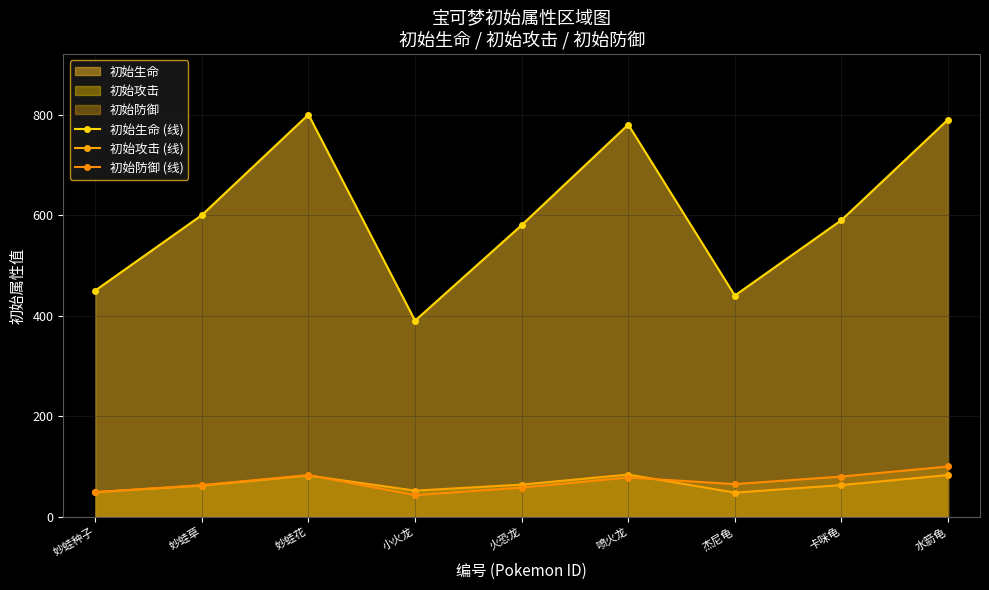

Reading left to right, transcribe all the data shown in this chart.

初始生命 (线): 450	600	800	390	580	780	440	590	790
初始攻击 (线): 49	62	82	52	64	84	48	63	83
初始防御 (线): 49	63	83	43	58	78	65	80	100